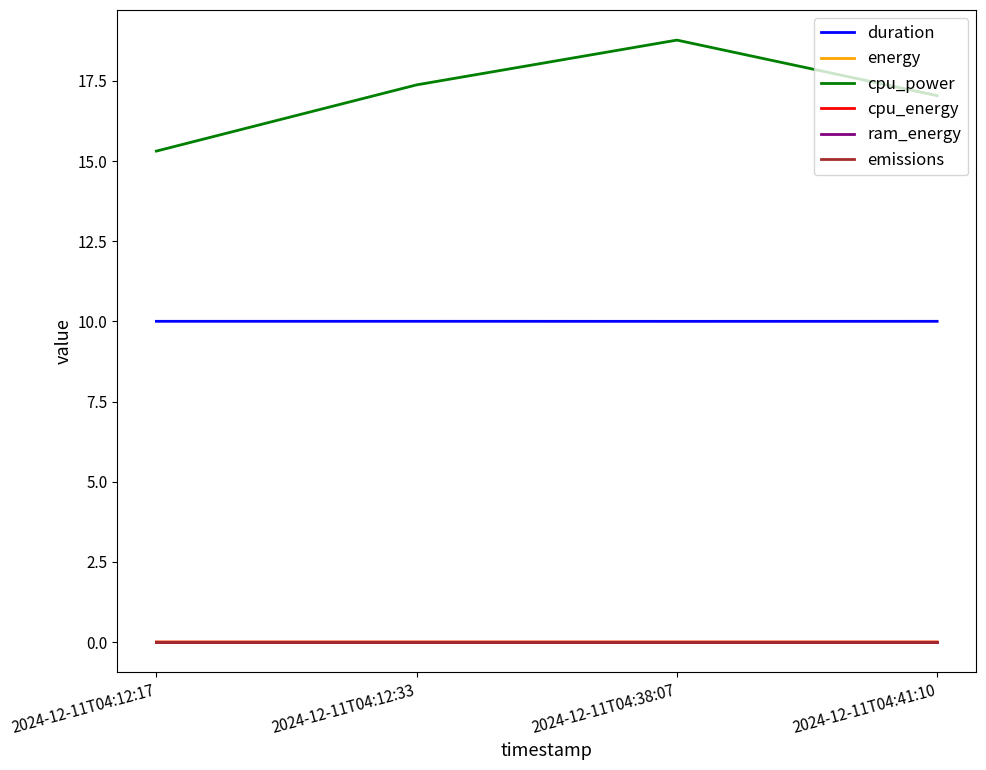

Does the chart display data point markers on the line(s)?

No